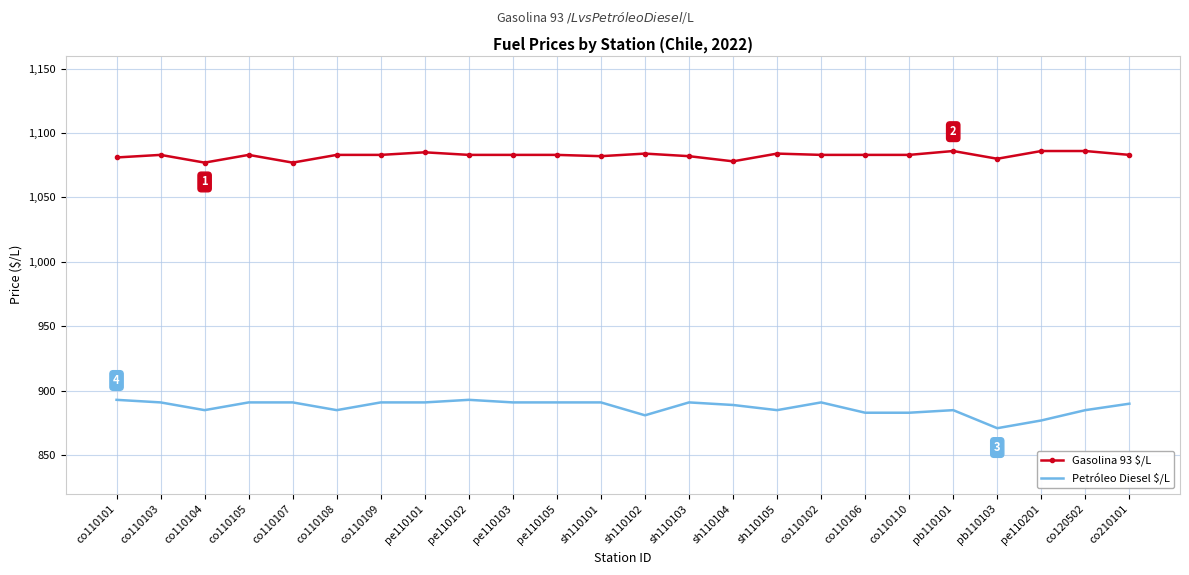

What position from the right is pe110101?

17